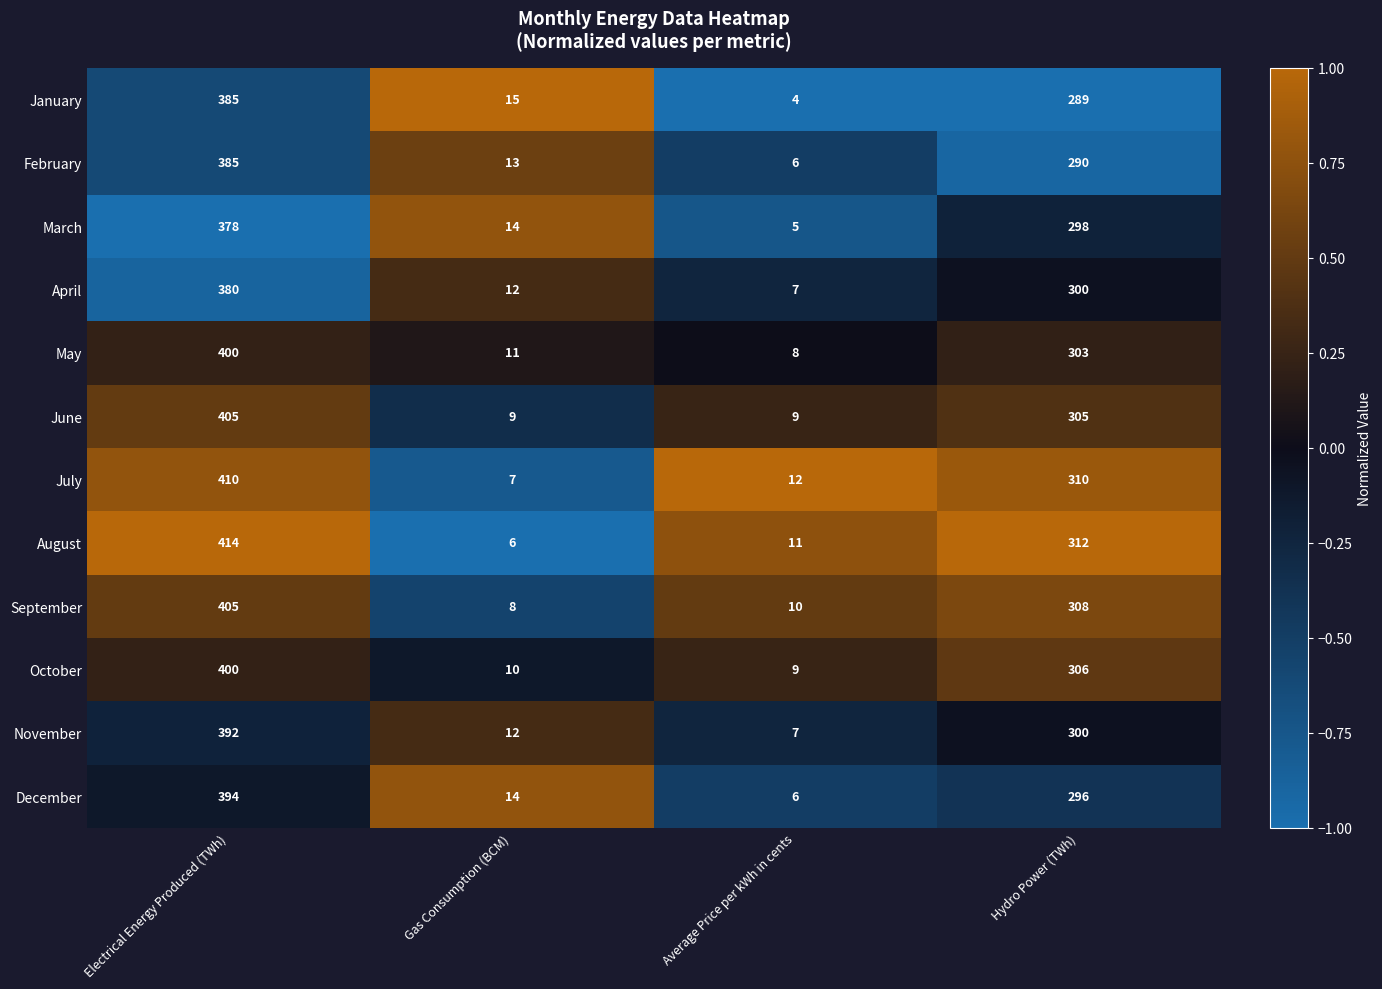

The October series shows 5 at Gas Consumption (BCM). True or false?

False